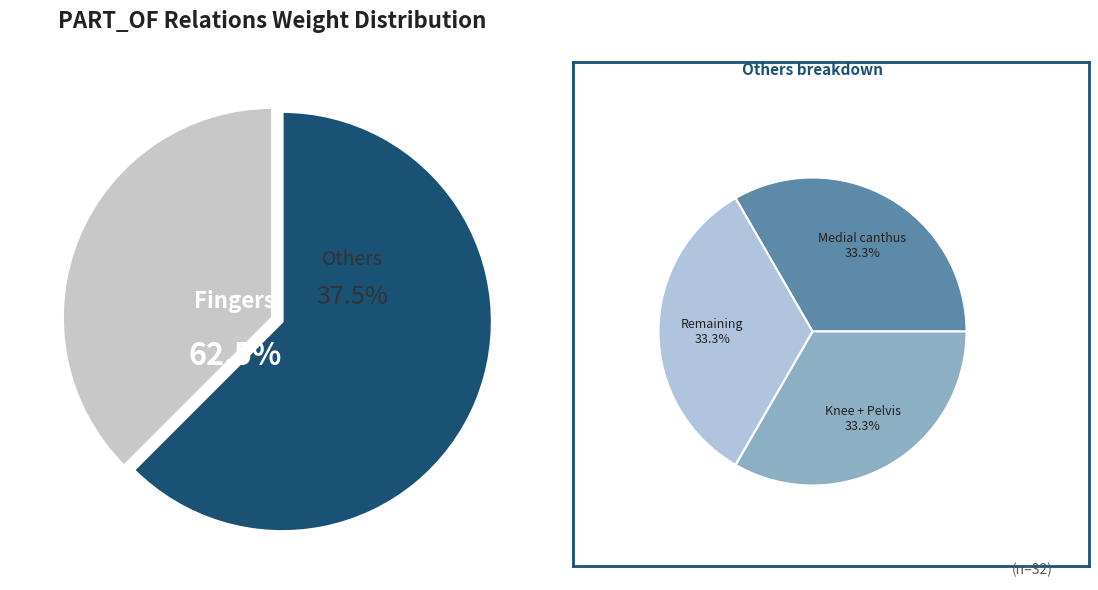

Does Lower Extremity account for over 50% of the chart?

No